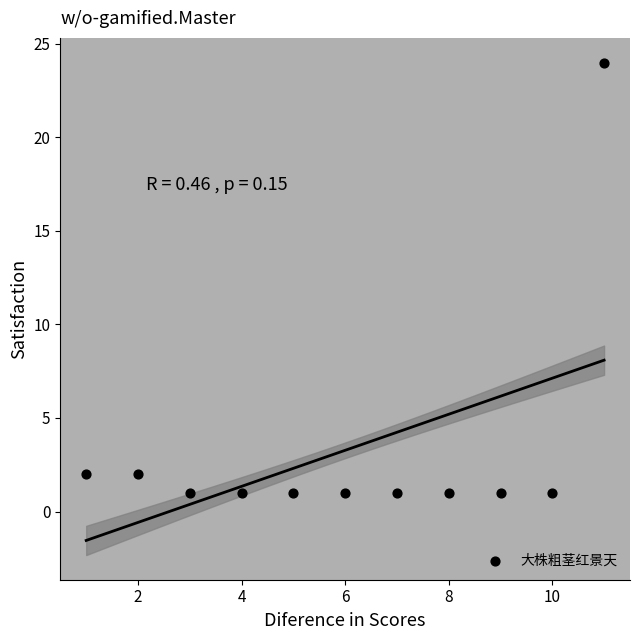

What is the range of X values (max minus min)?

10